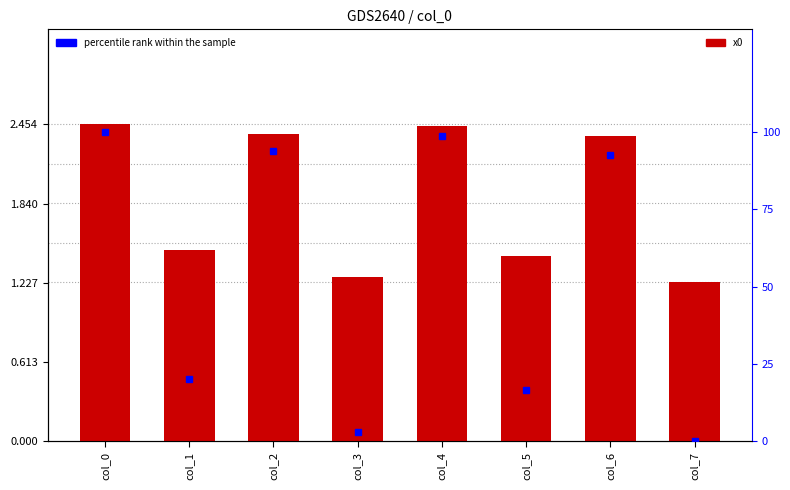

Between col_0 and col_1, which series saw the biggest shift?

percentile rank within the sample